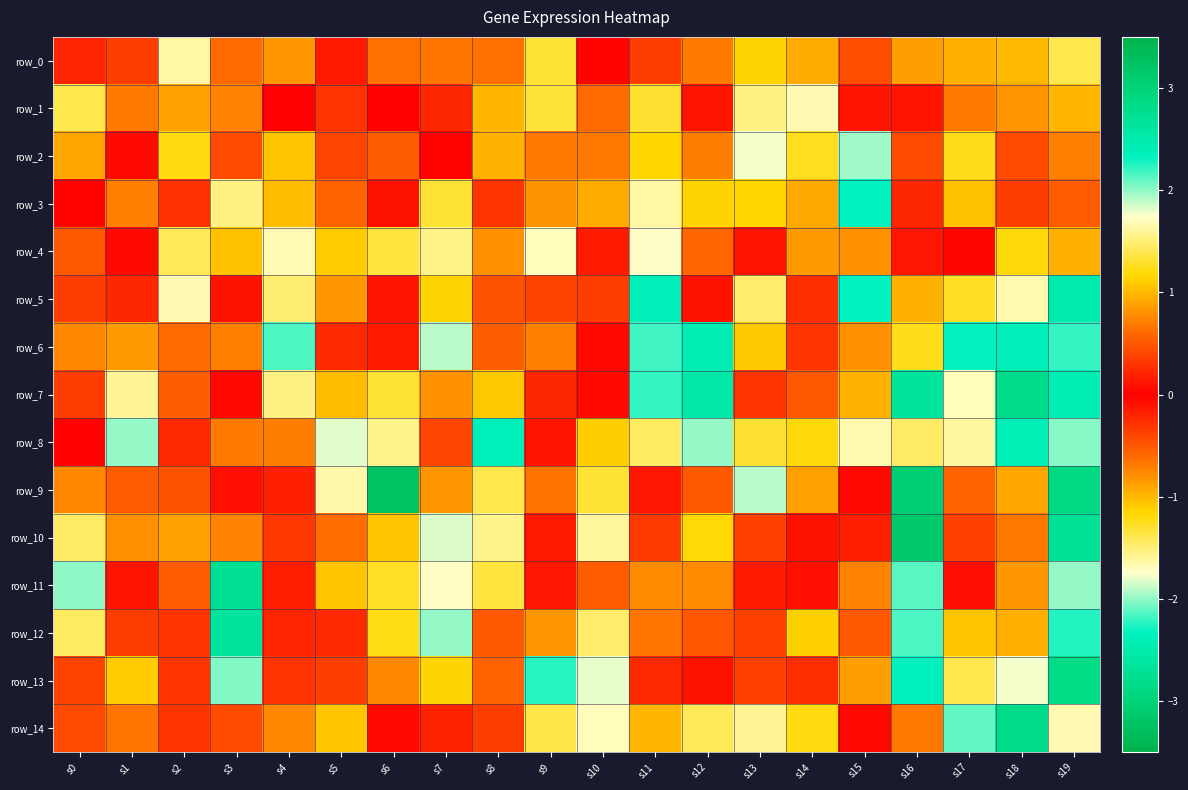

What is the highest value of the row_5 series?

2.5